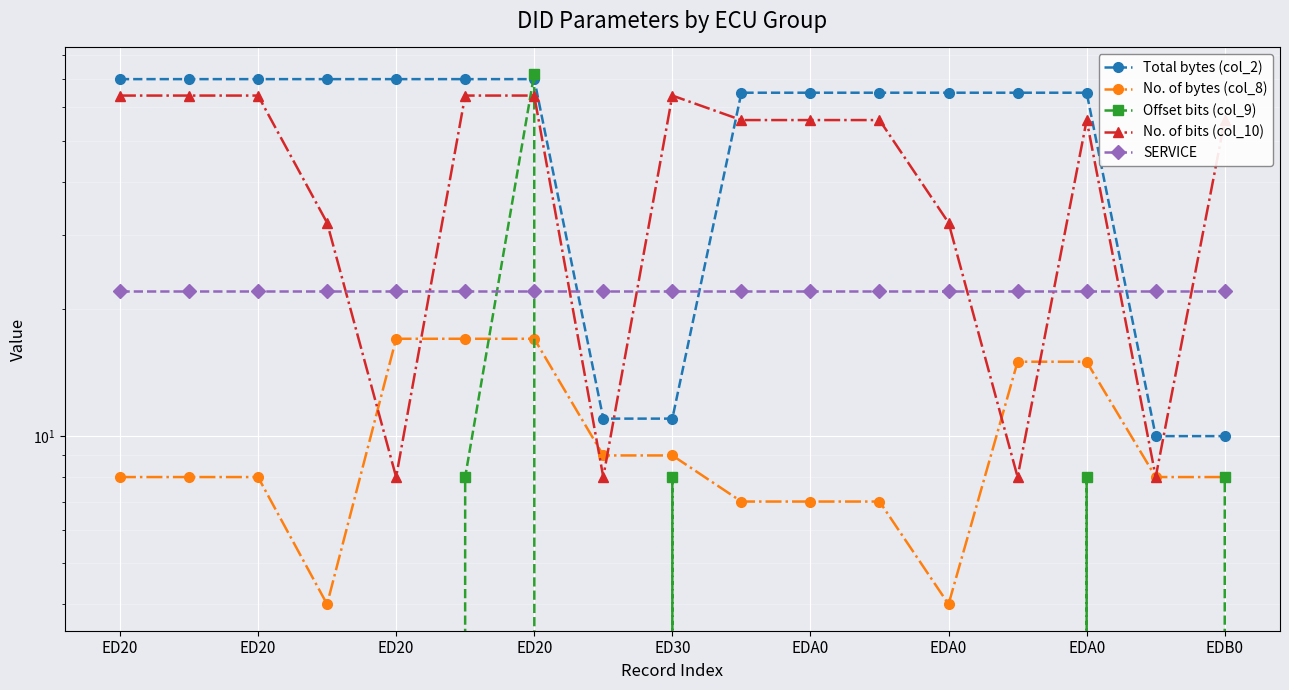

True or false: Offset bits (col_9) and No. of bytes (col_8) intersect in this chart.

True